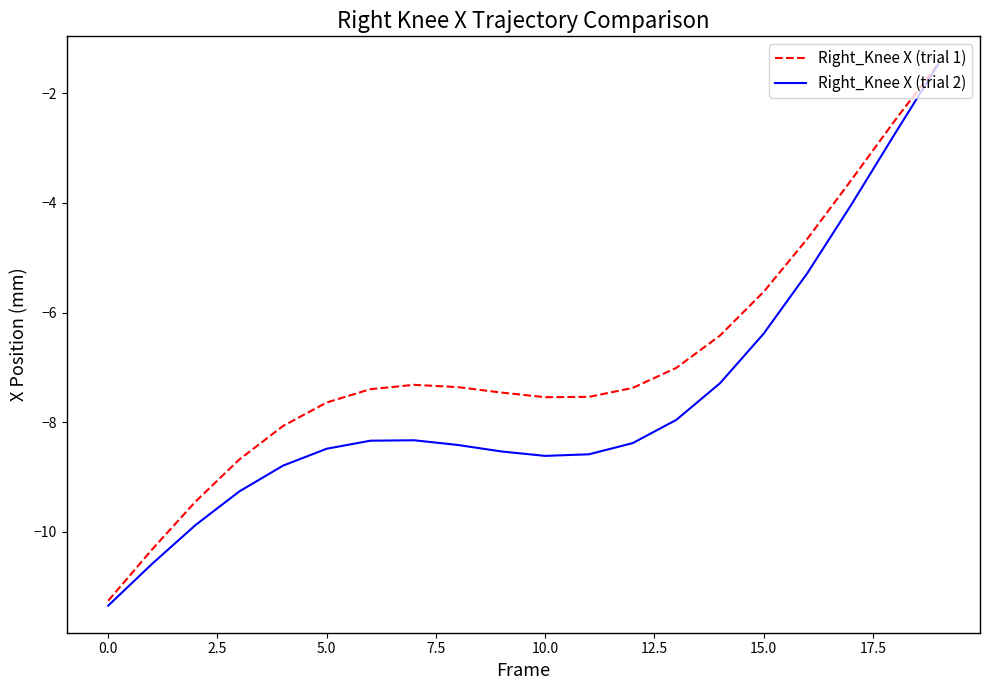

What are all the series names shown in the legend?

Right_Knee X (trial 1), Right_Knee X (trial 2)